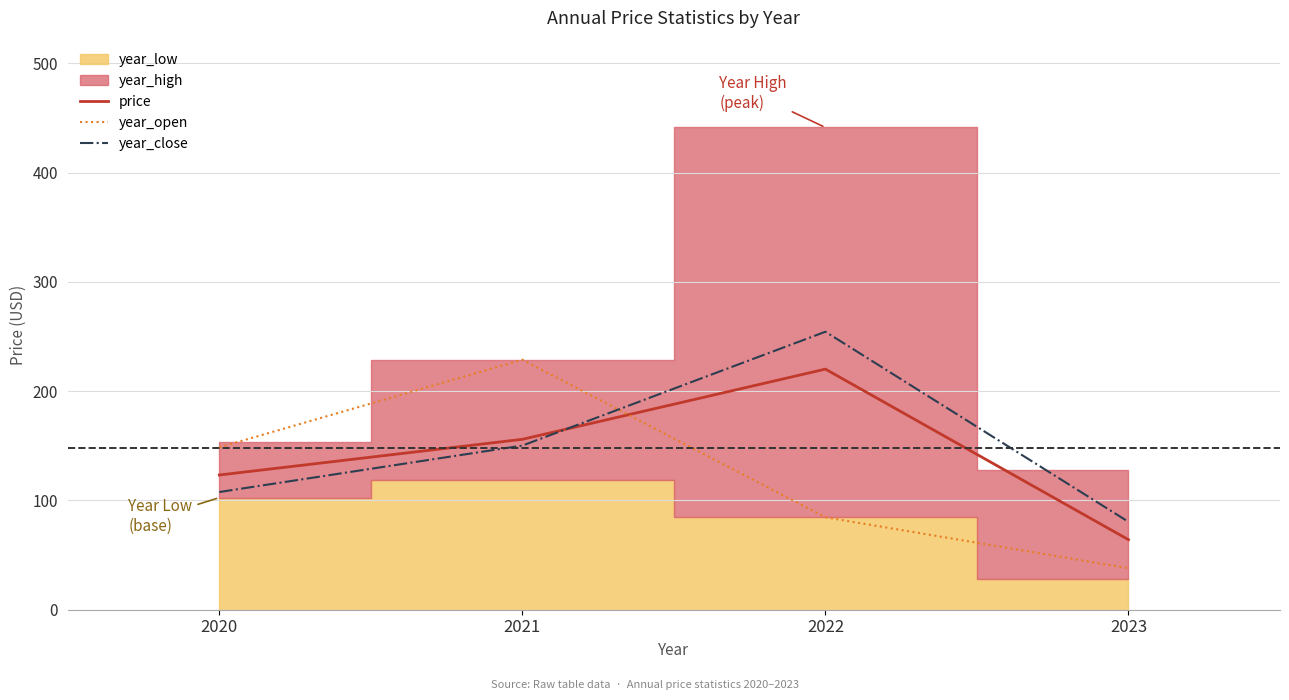

How many interior local peaks does the year_open series have?

1